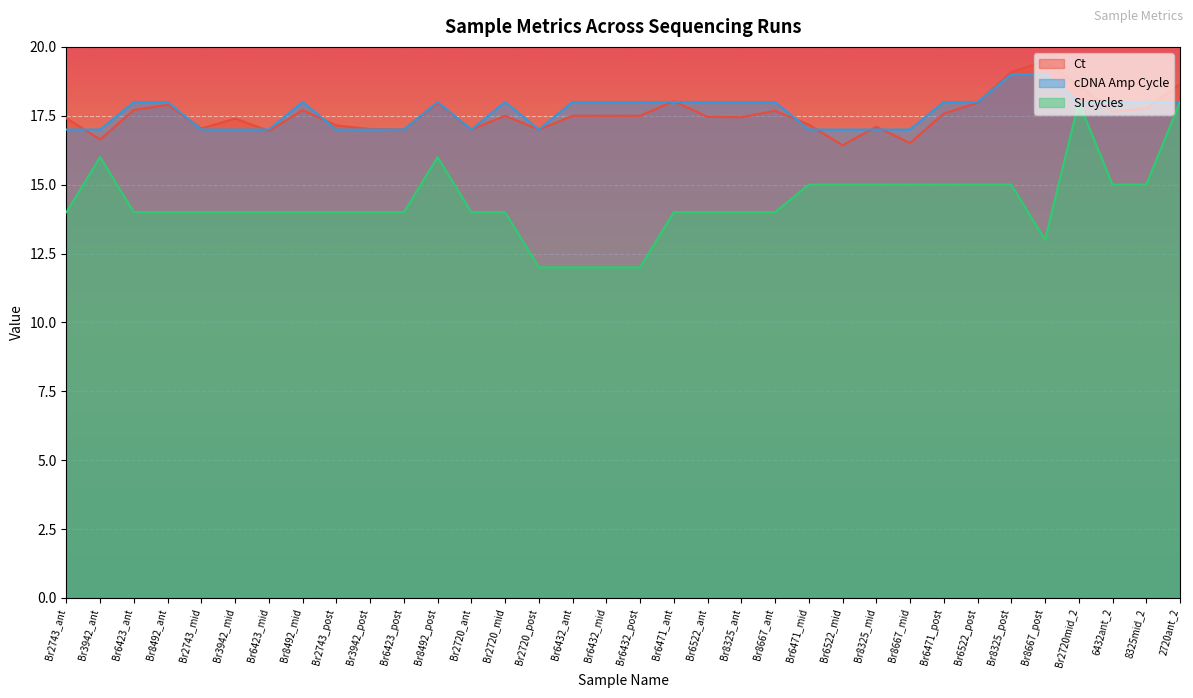

True or false: Ct has more than 1 points higher than both neighbors.

True